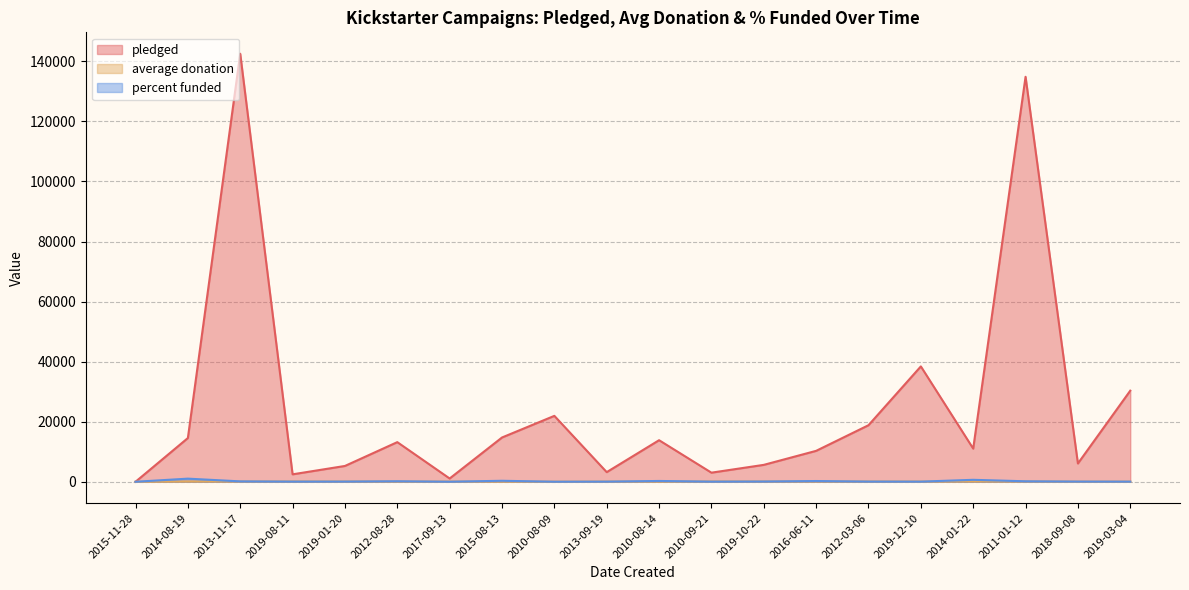

How many lines are shown in the chart?

3